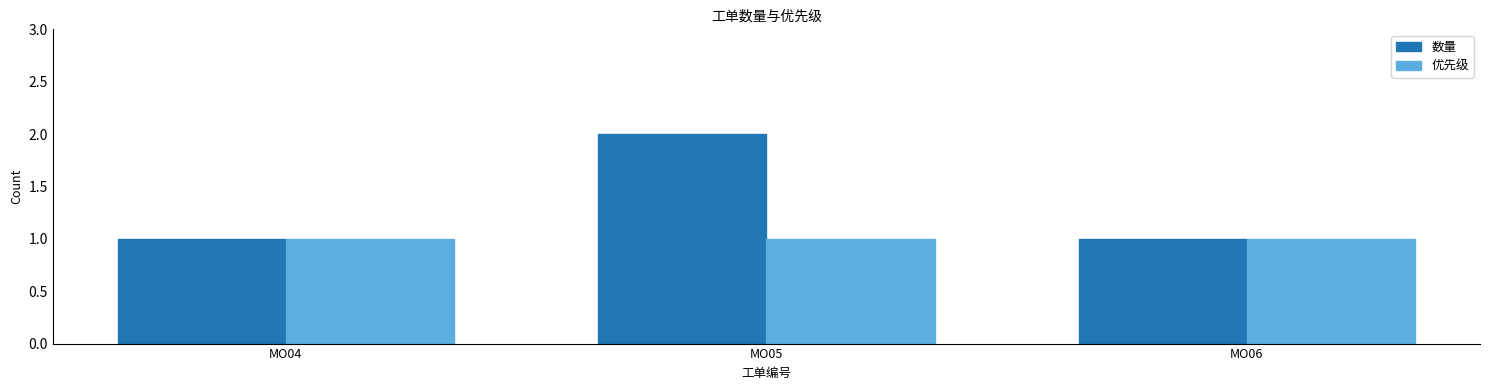

What are all the series names shown in the legend?

数量, 优先级